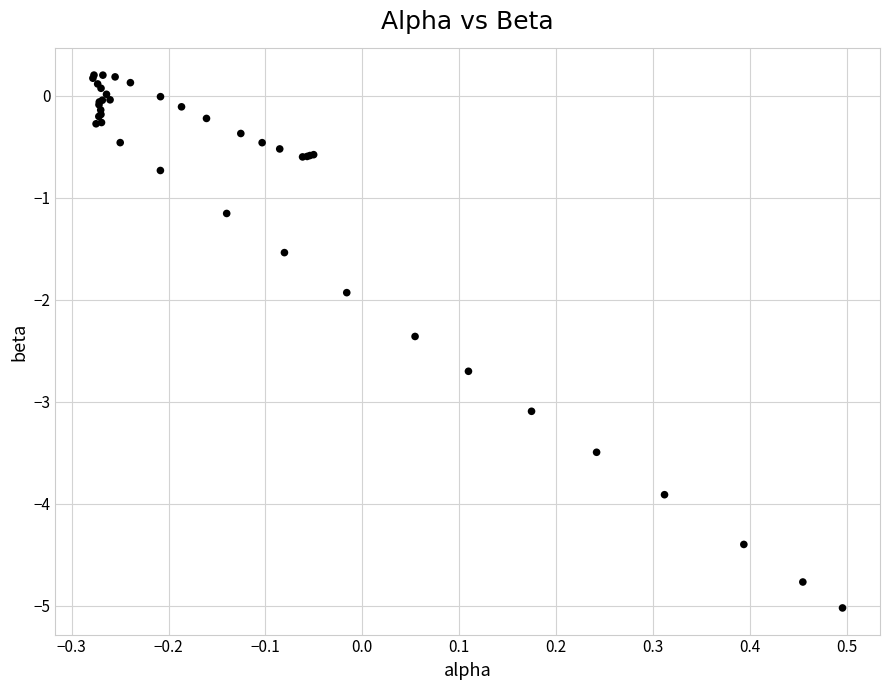

What Y value in the scatter plot is closest to -2?

-1.9